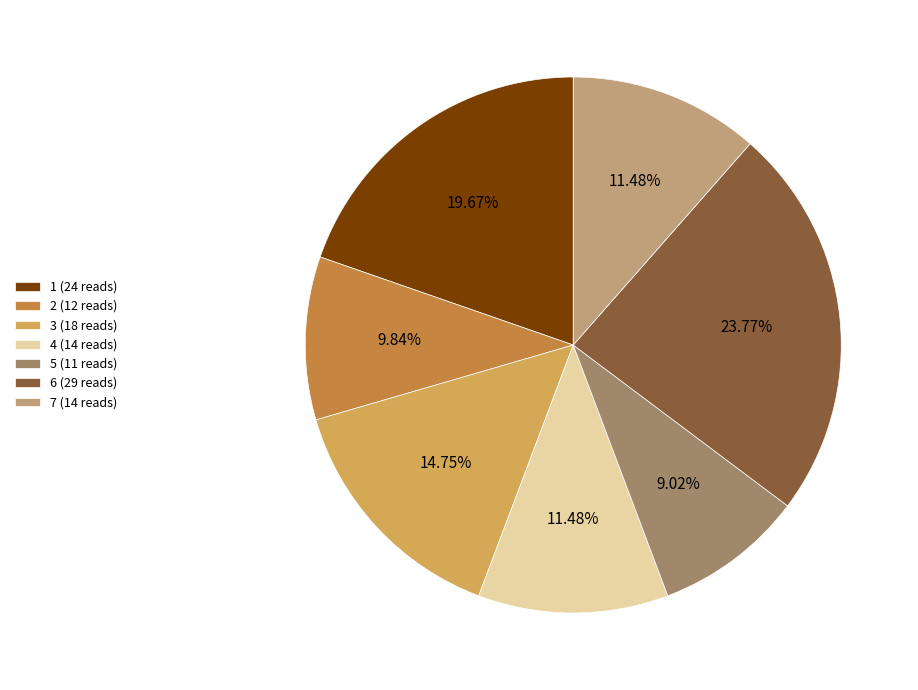

Count the number of slices in the pie.

7